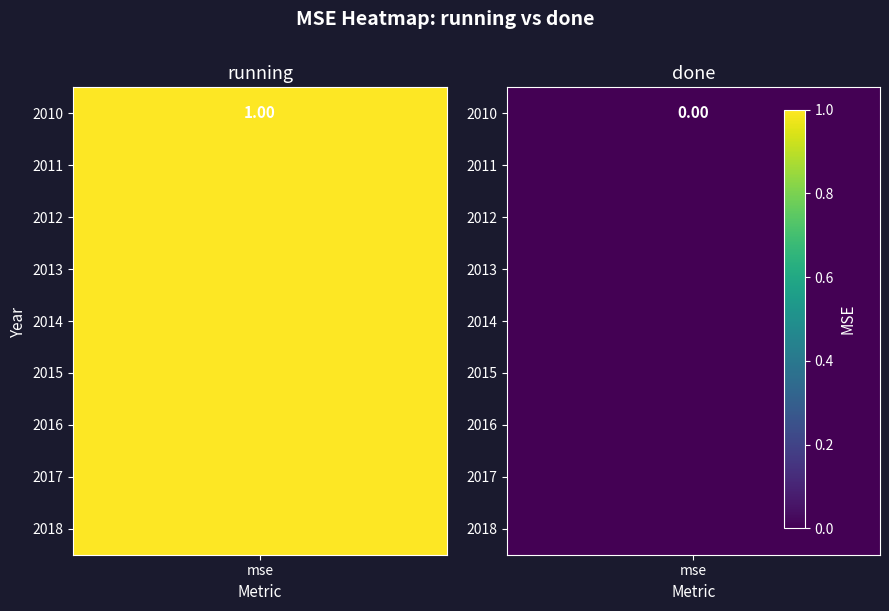

At which category does the chart reach its peak across all series?

mse_running